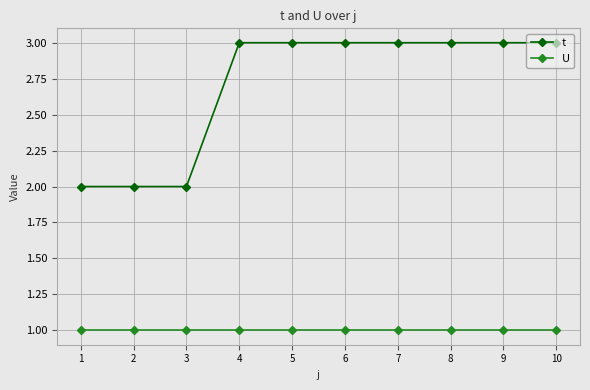

Which series changed the most between 2 and 6?

t